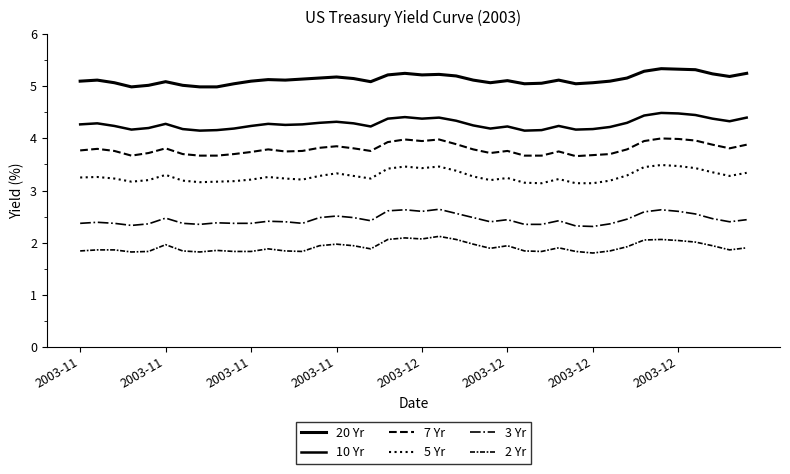

True or false: 7 Yr has more than 2 interior local peaks.

True